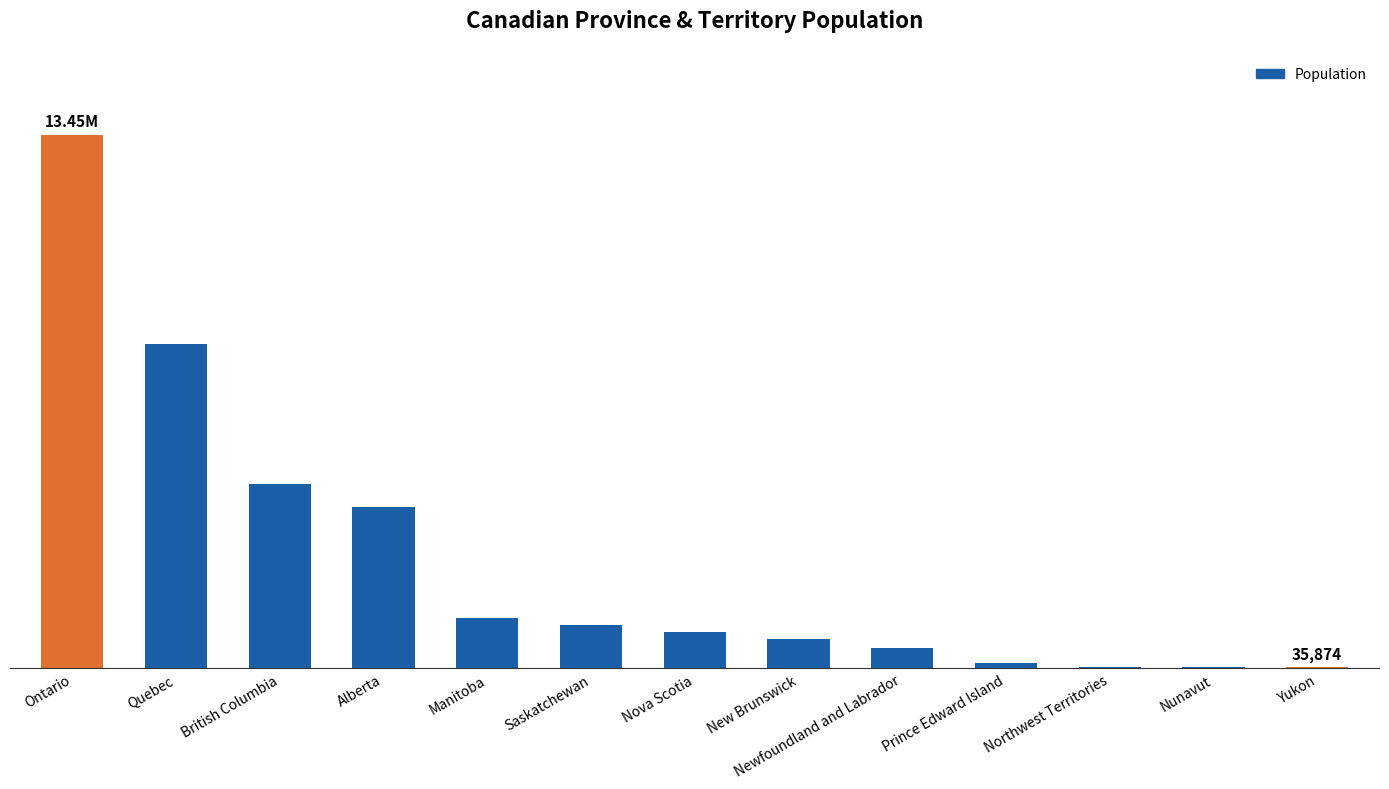

List the labels in order of value, largest first.

Ontario, Quebec, British Columbia, Alberta, Manitoba, Saskatchewan, Nova Scotia, New Brunswick, Newfoundland and Labrador, Prince Edward Island, Northwest Territories, Nunavut, Yukon